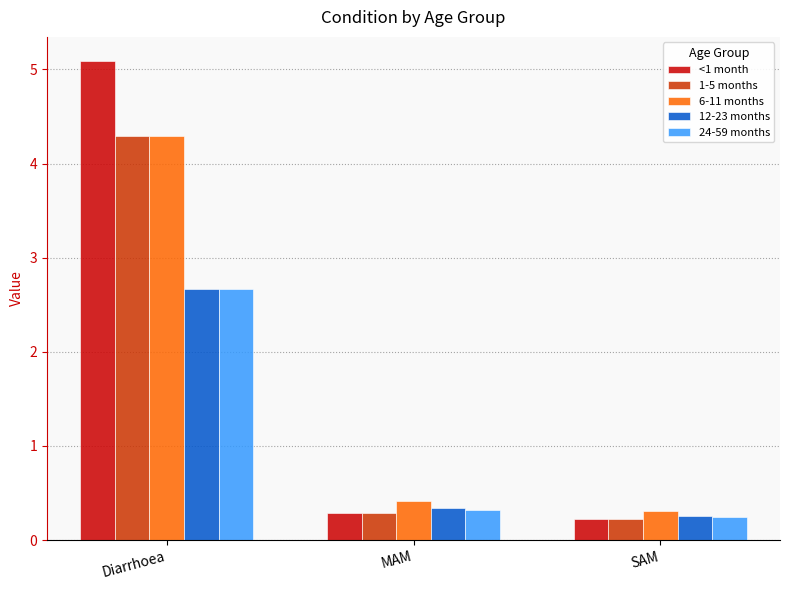

What is the difference between the 6-11 months values at Diarrhoea and SAM?

4.0